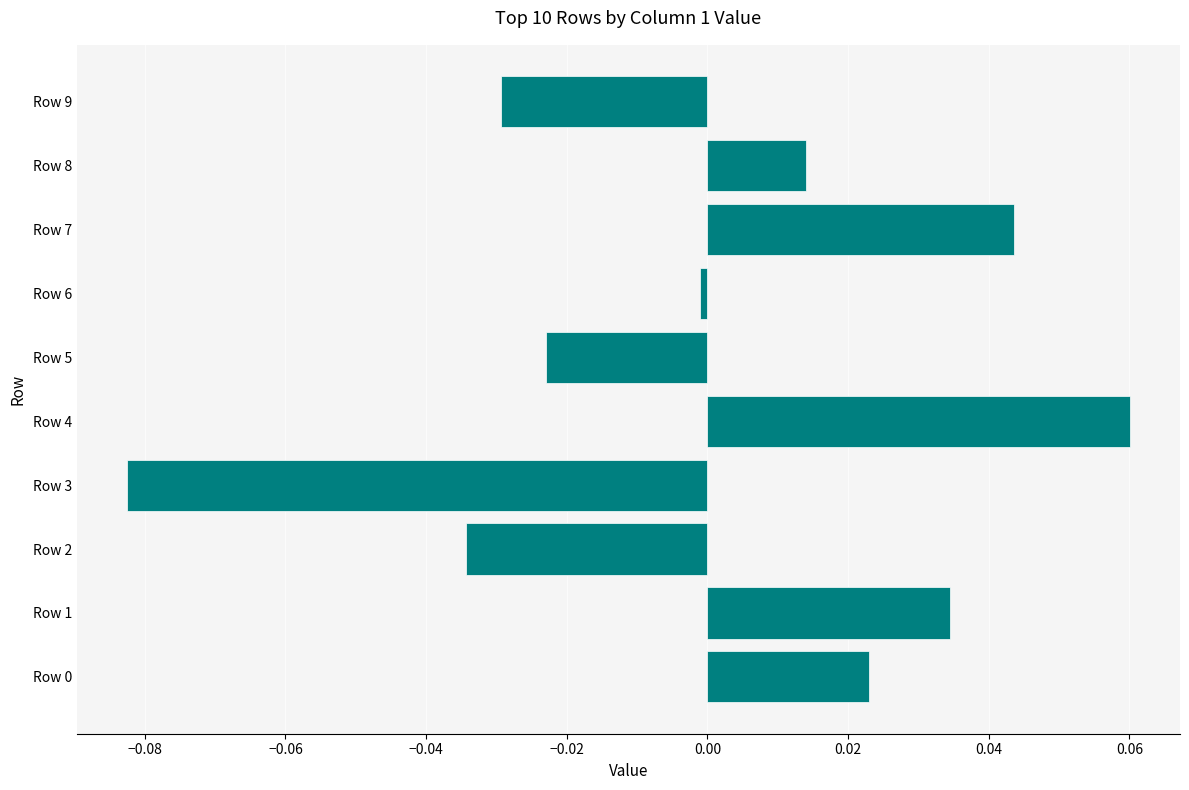

The chart shows a value of -0.0 at Row 5. True or false?

True